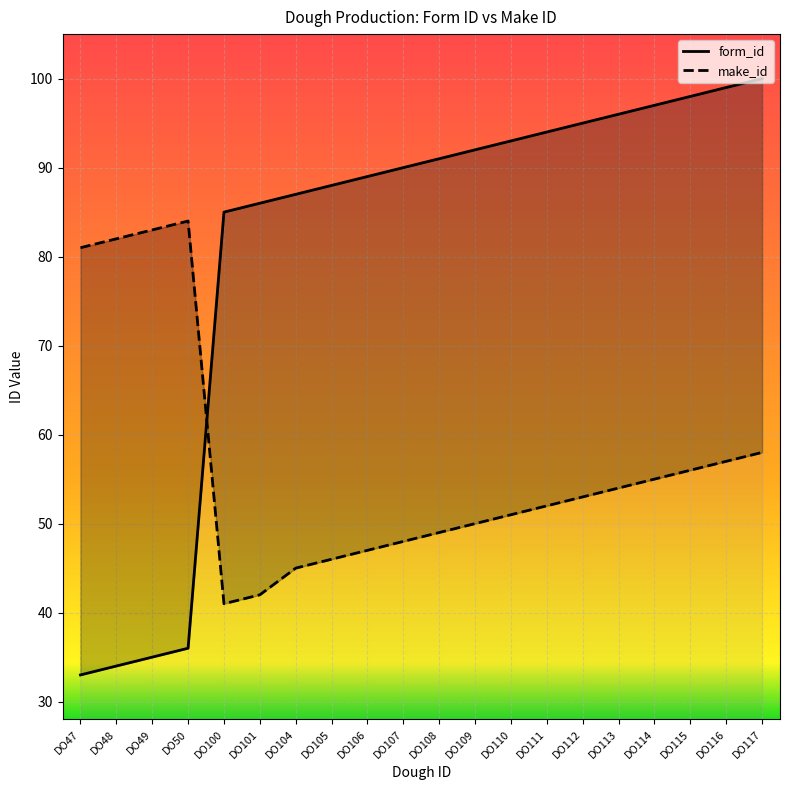

In make_id, how many points are higher than both neighbors (excluding endpoints)?

1